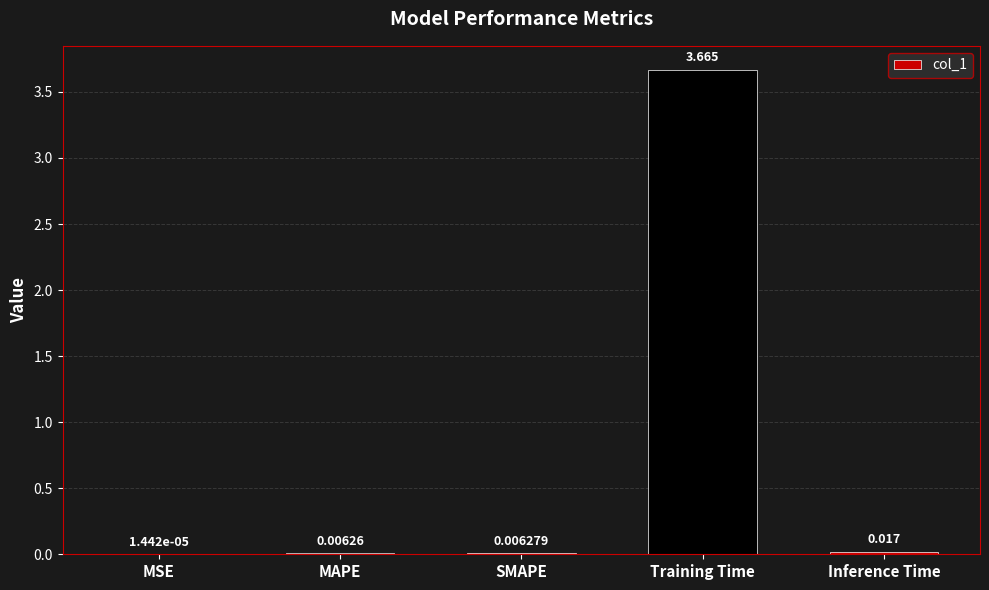

Between Inference Time and SMAPE, which is larger?

Inference Time